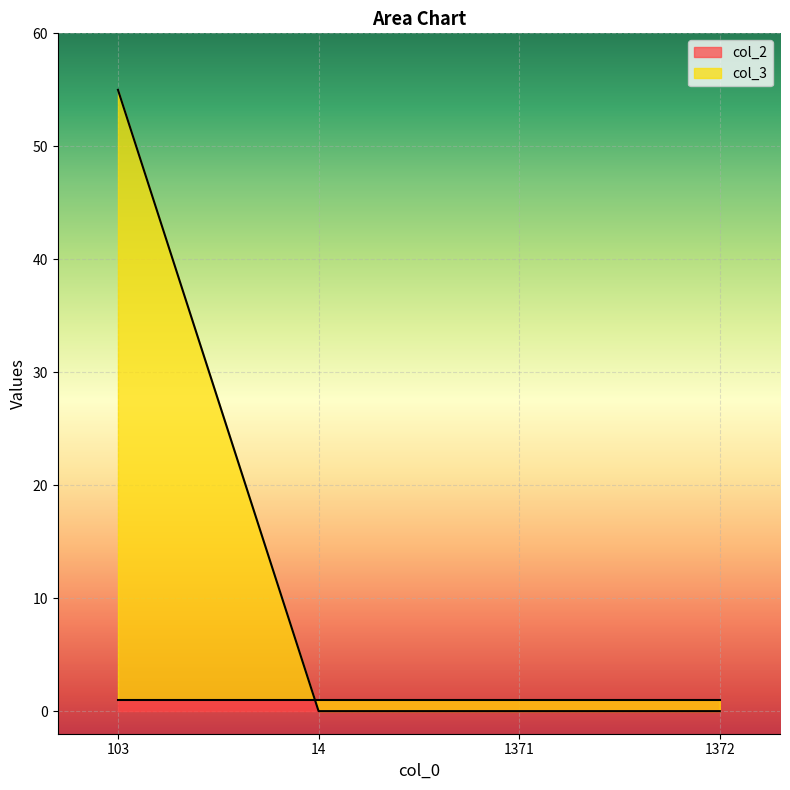

Rank the categories by value from highest to lowest.

103, 14, 1371, 1372